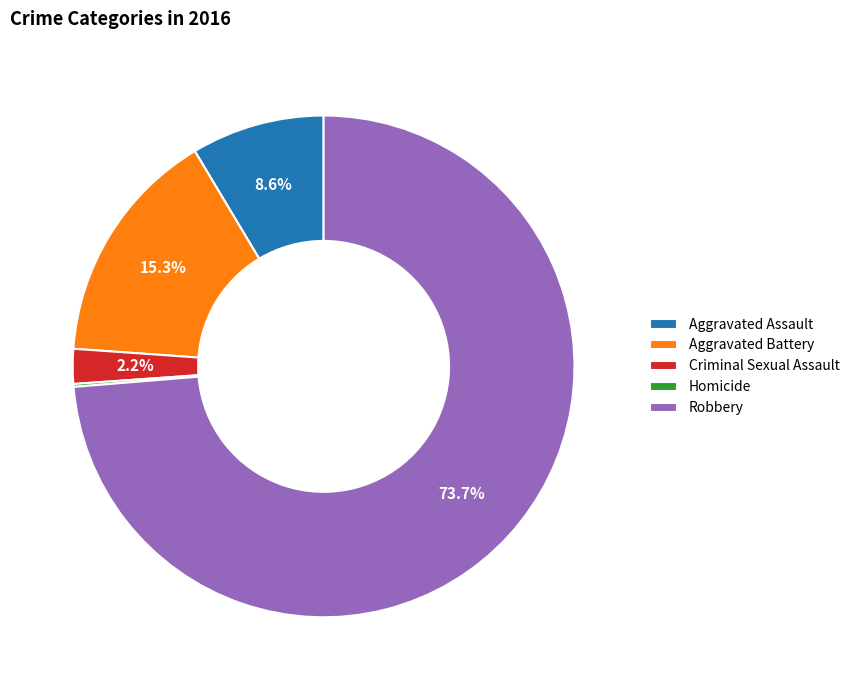

Which slice is the largest?

Robbery